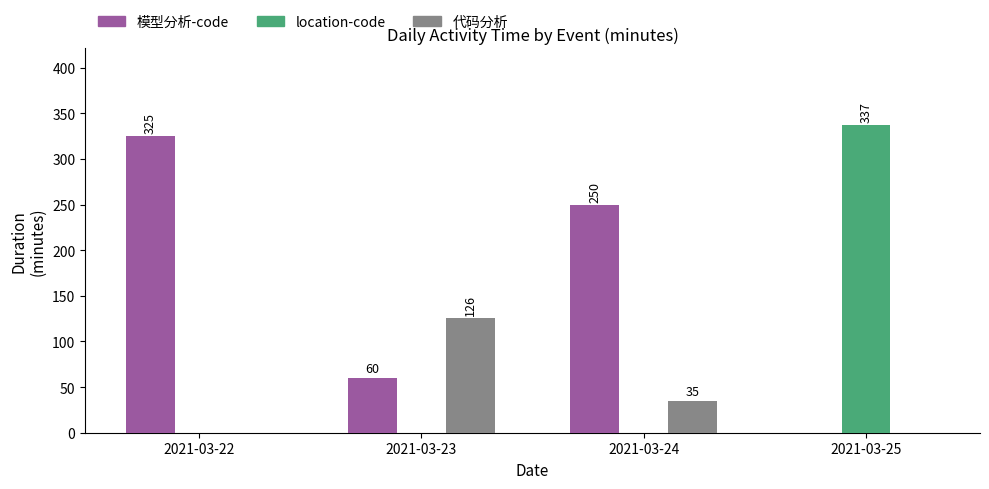

Which series has the largest total across all categories?

模型分析-code